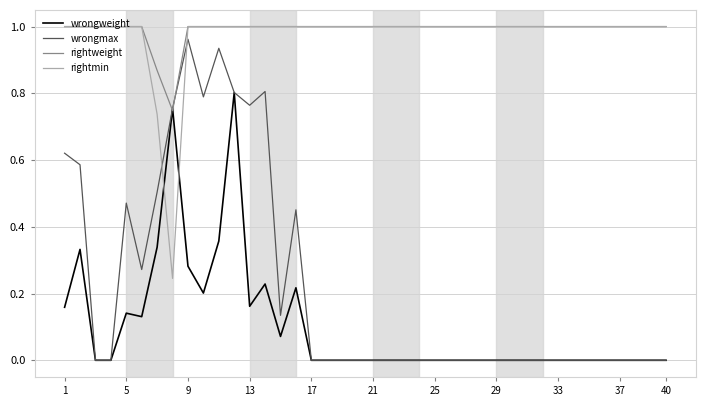

At how many categories does at least one series exceed 0?

40